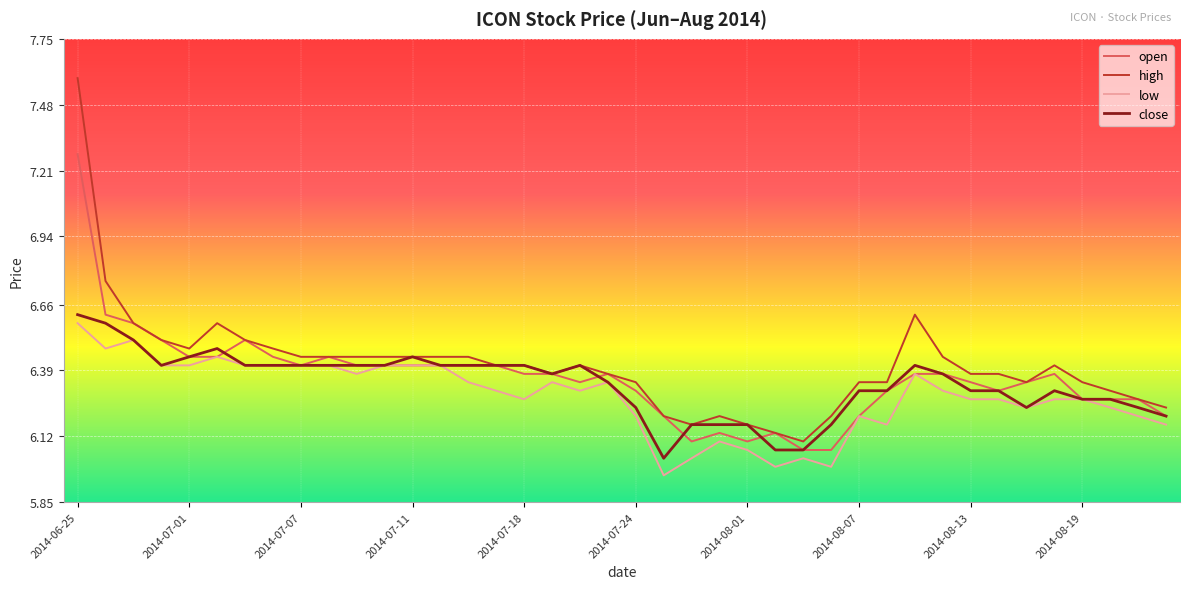

Which series has the widest spread of values?

high